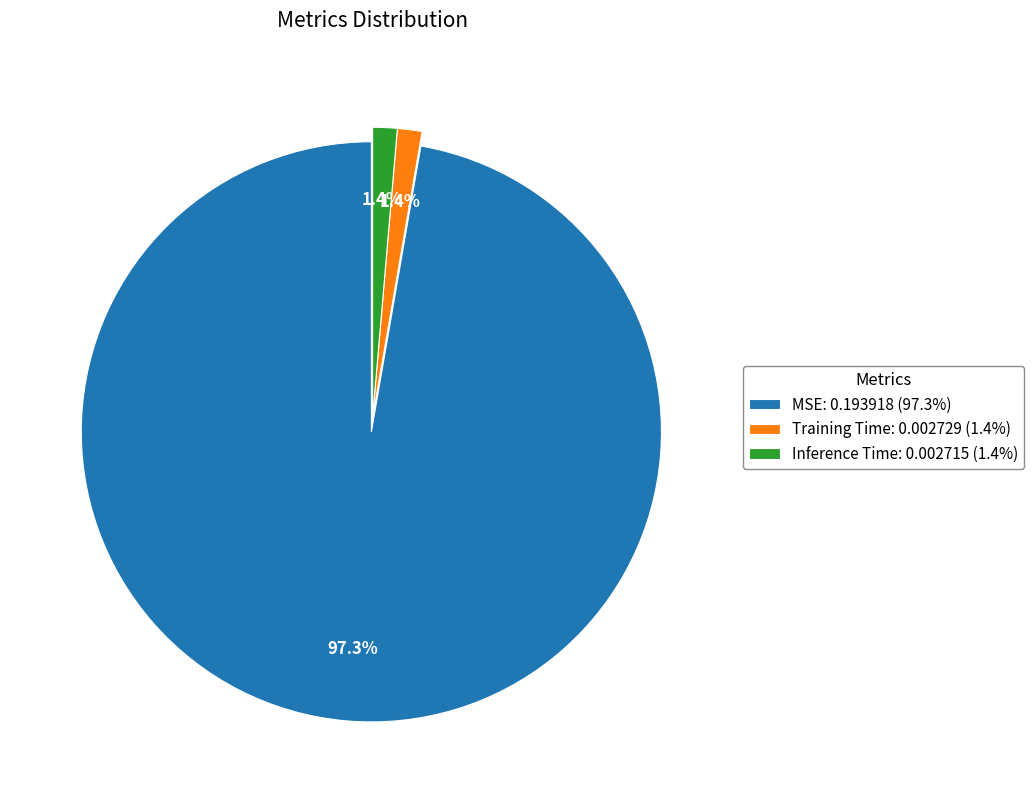

To the nearest percent, what is the difference between the largest and smallest slice percentages?

96%